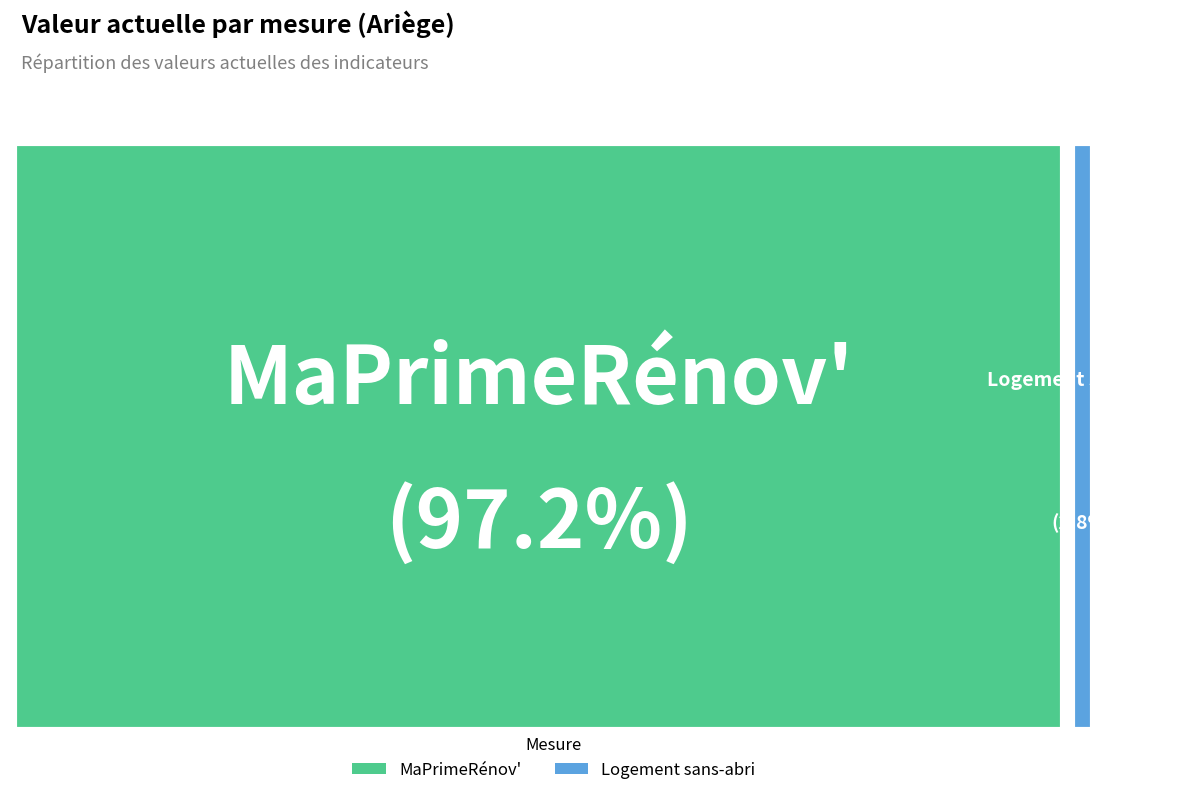

Which category accounts for the majority?

MaPrimeRénov'